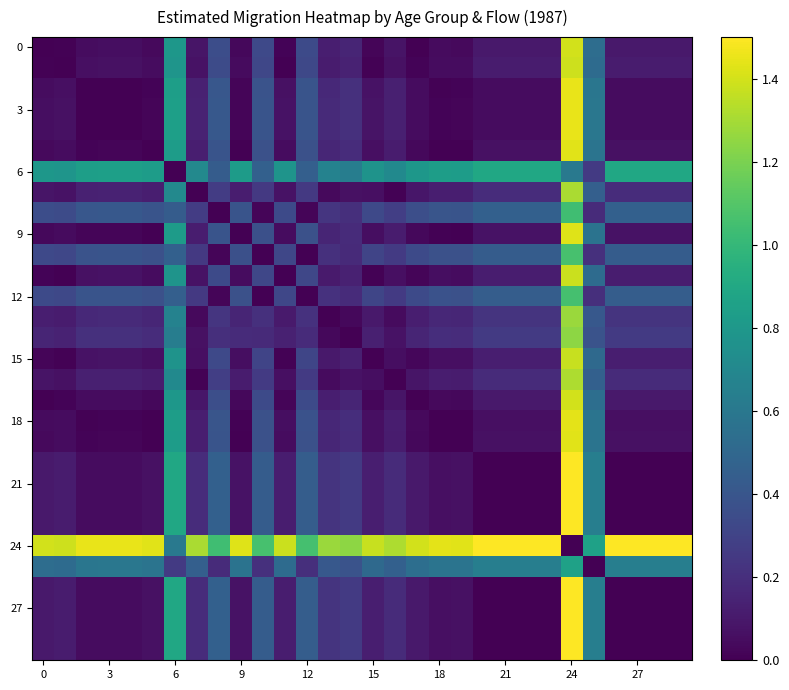

Which series has the largest total across all categories?

24